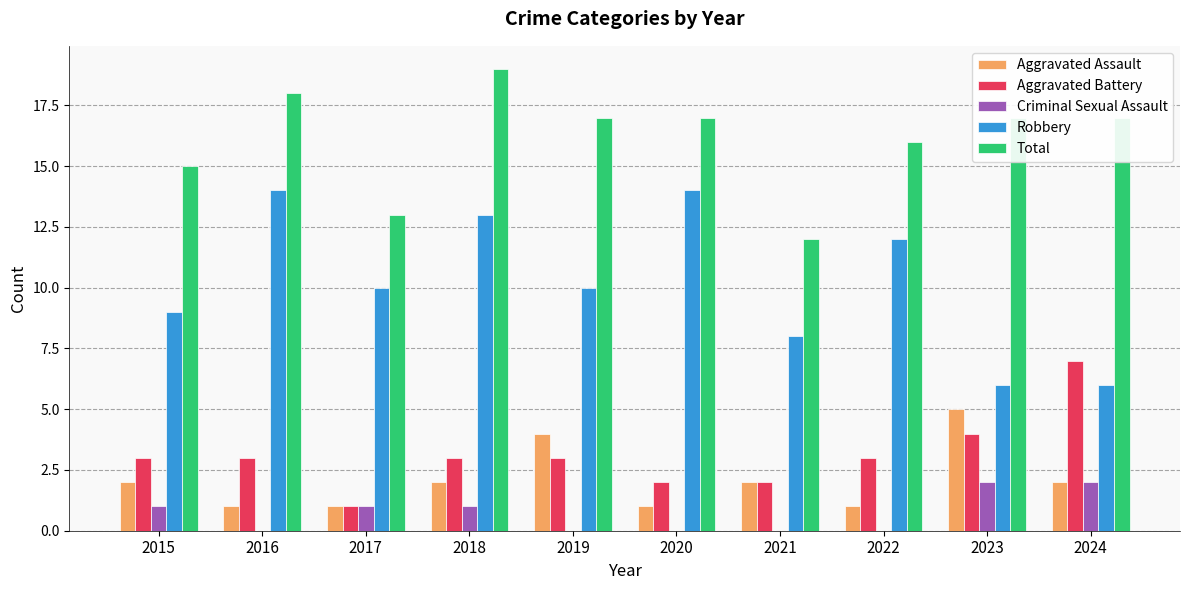

What is the total value across all series at 2019?

34